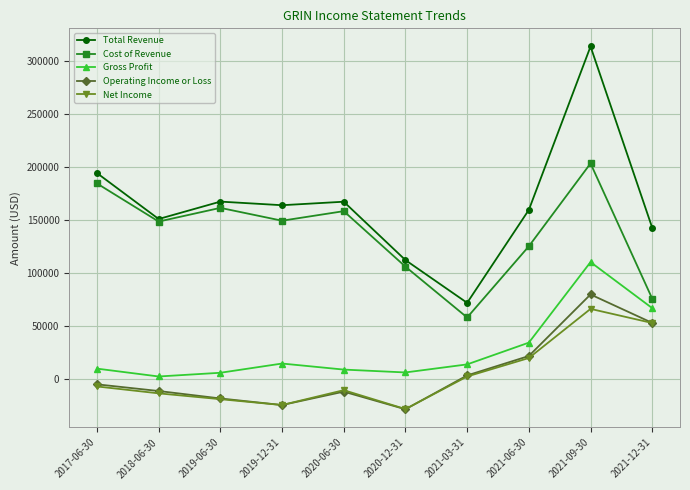

The value of Net Income at 2021-06-30 is 19800. True or false?

True